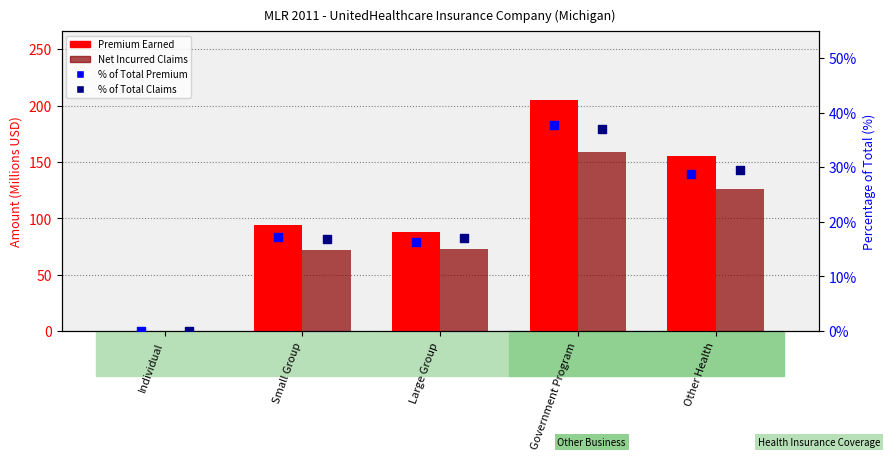

At which category is the sum across all series the highest?

Government Program